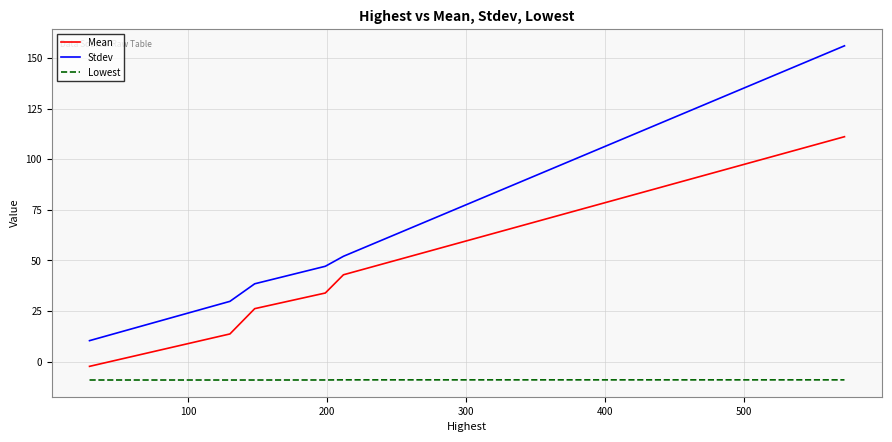

What is the minimum value shown in the chart?

-9.0